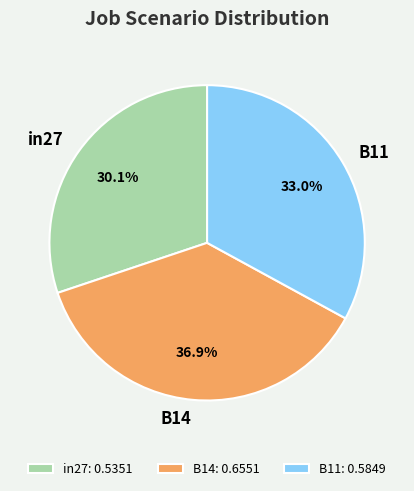

The B14 slice represents 44% of the pie. True or false?

False